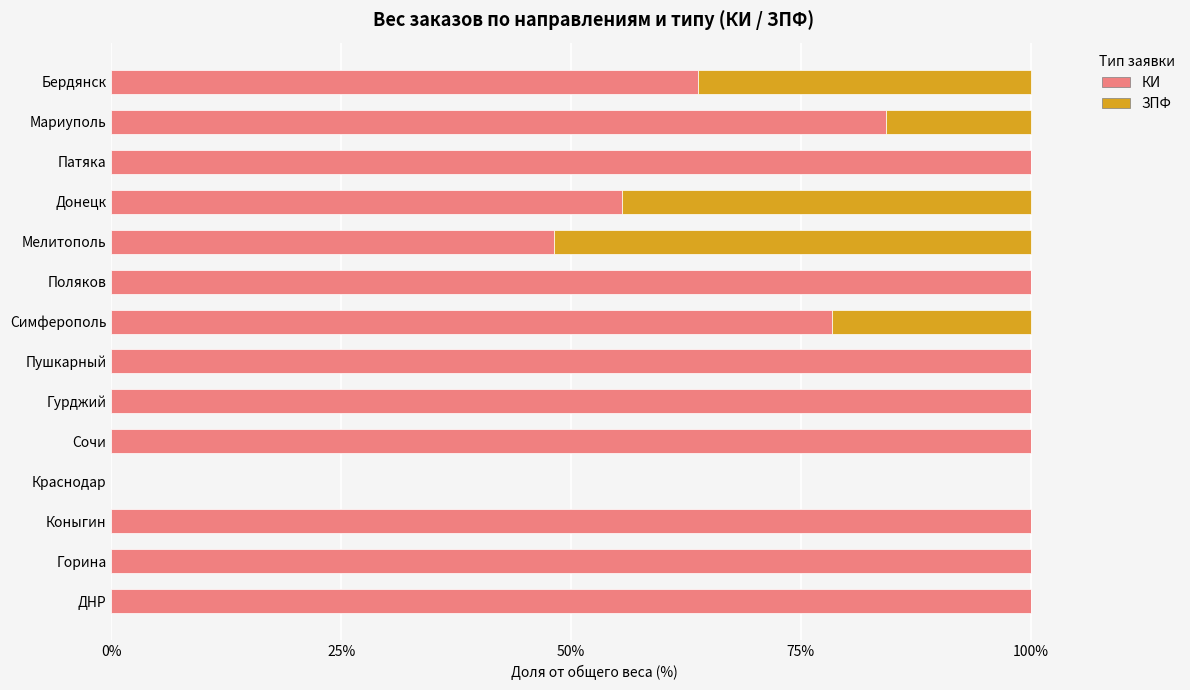

What is the total value across all series at Донецк?

100.0